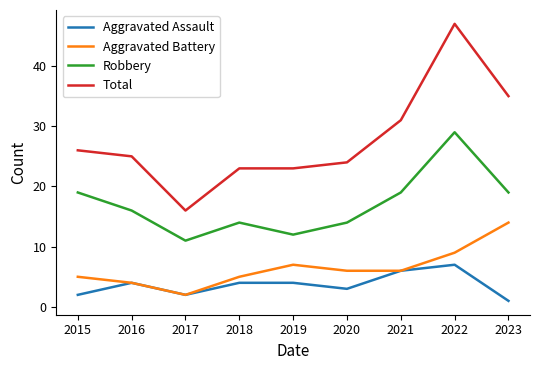

True or false: Aggravated Assault has more than 0 points higher than both neighbors.

True